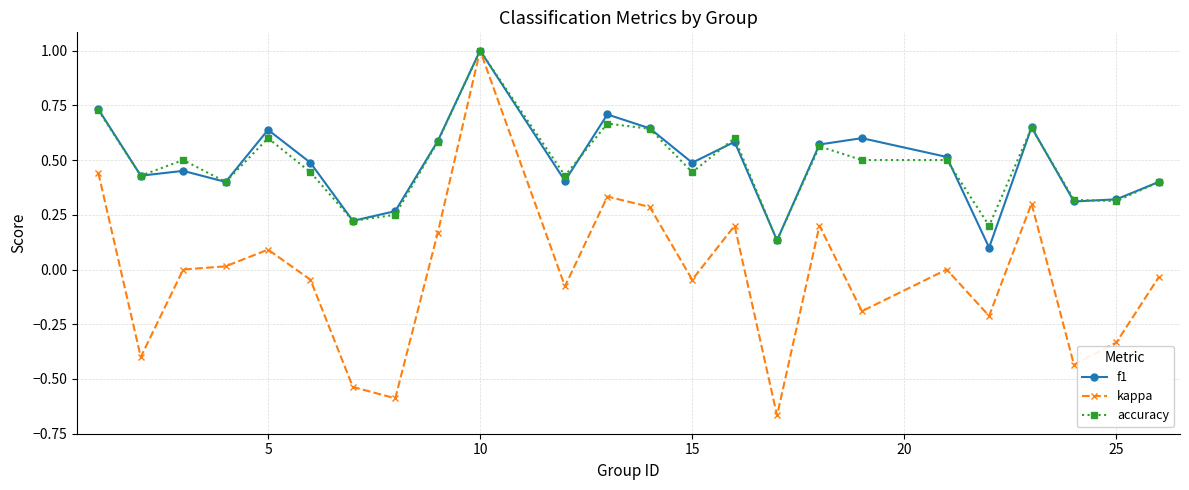

What is the maximum value shown in the chart?

1.0